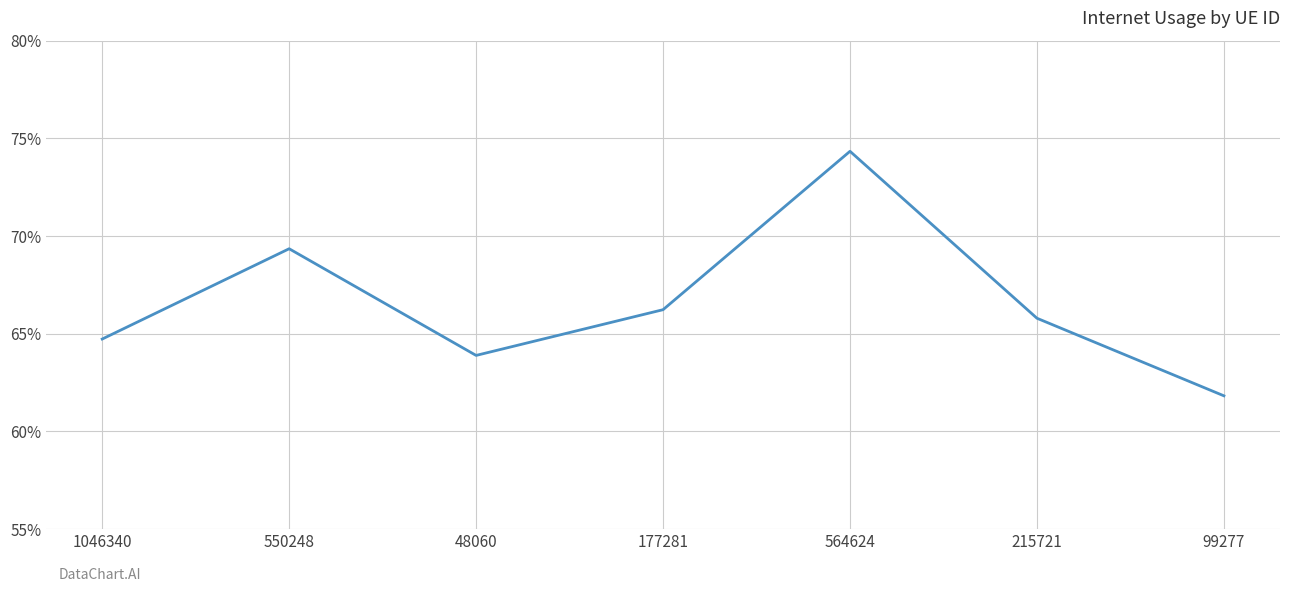

Which label corresponds to the largest value in the chart?

564624